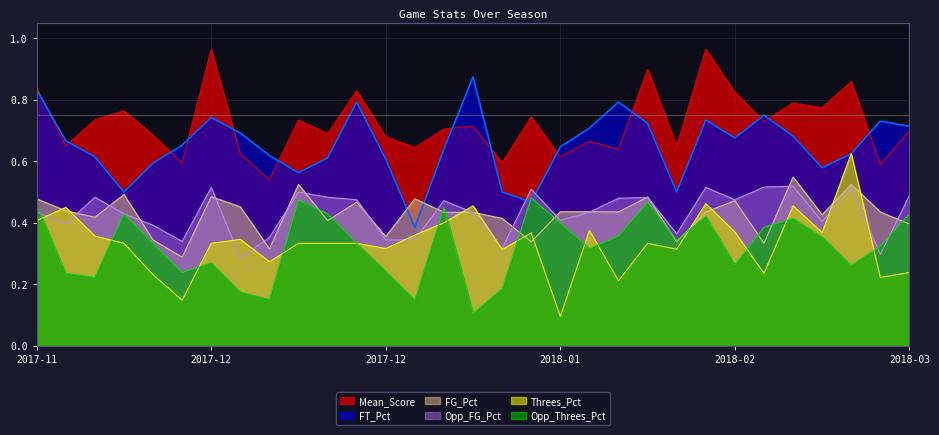

What is the difference between the maximum and second lowest values in the FT_Pct series?

0.4